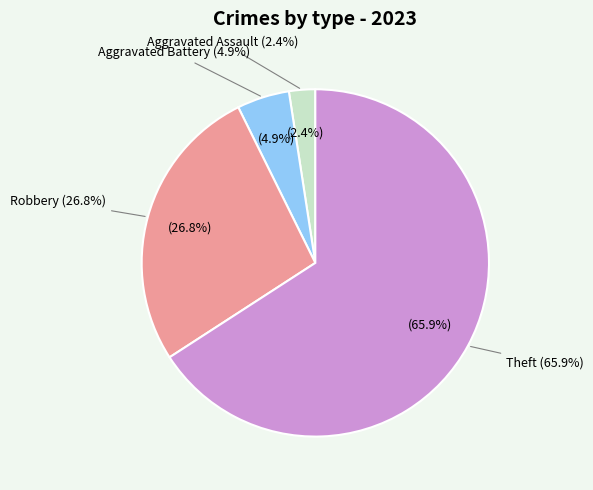

Is it true that Robbery is 14% of the pie?

False